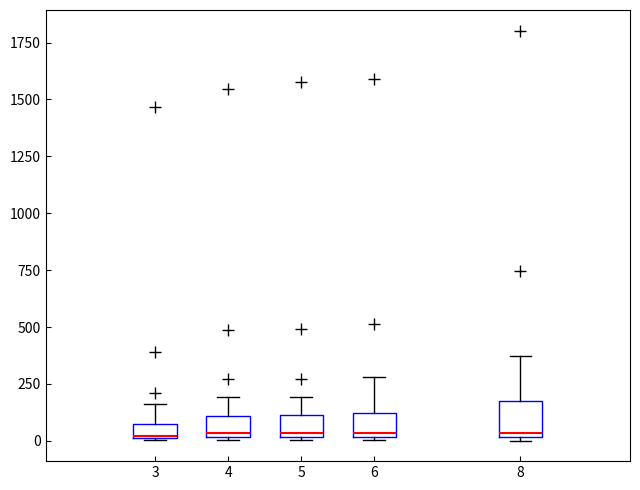

Comparing the boxes themselves (not the whiskers), which one is the tallest?

8